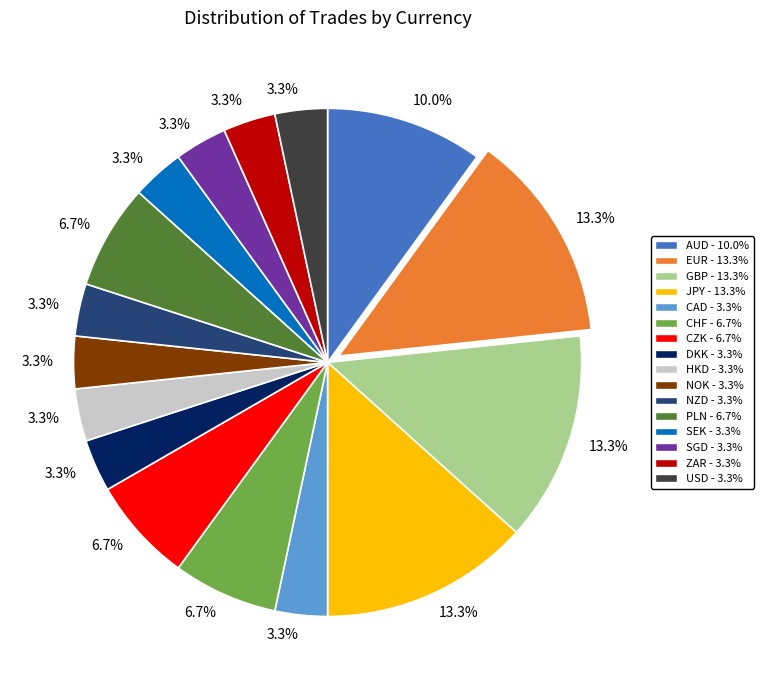

Is it true that NOK is 3% of the pie?

True